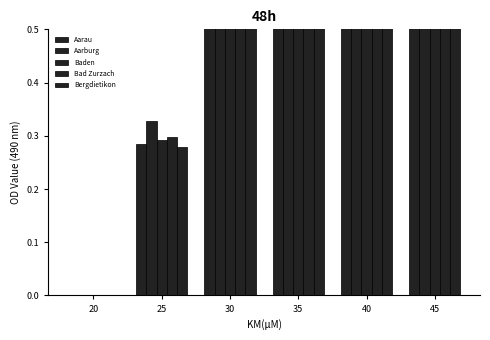

The value of Aarau at 40 is 1.5. True or false?

True